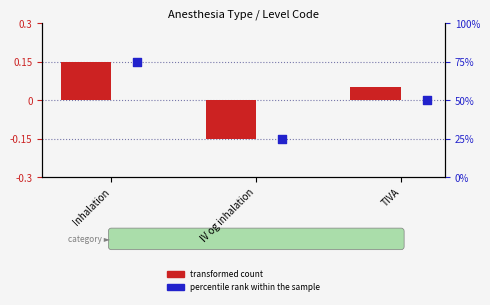

Is the value of transformed count at TIVA greater than the value of percentile rank within the sample at TIVA?

No